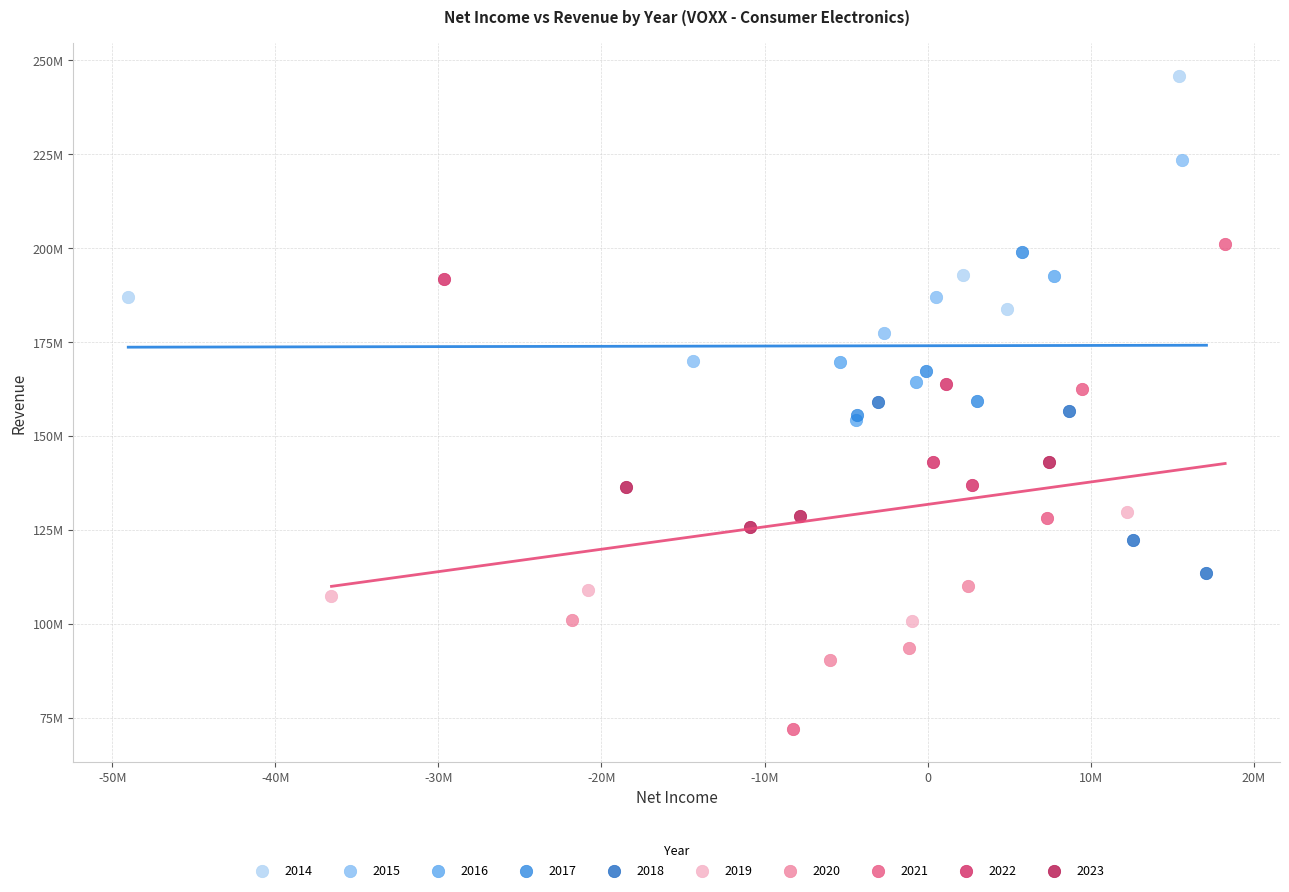

What are all the series names shown in the legend?

2014, 2015, 2016, 2017, 2018, 2019, 2020, 2021, 2022, 2023